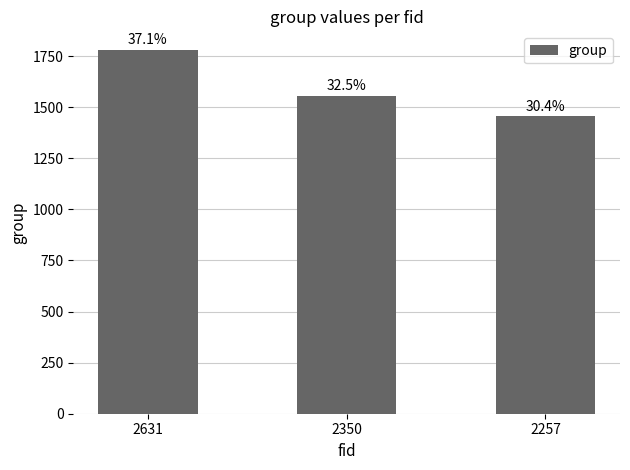

List the labels in order of value, smallest first.

2257, 2350, 2631